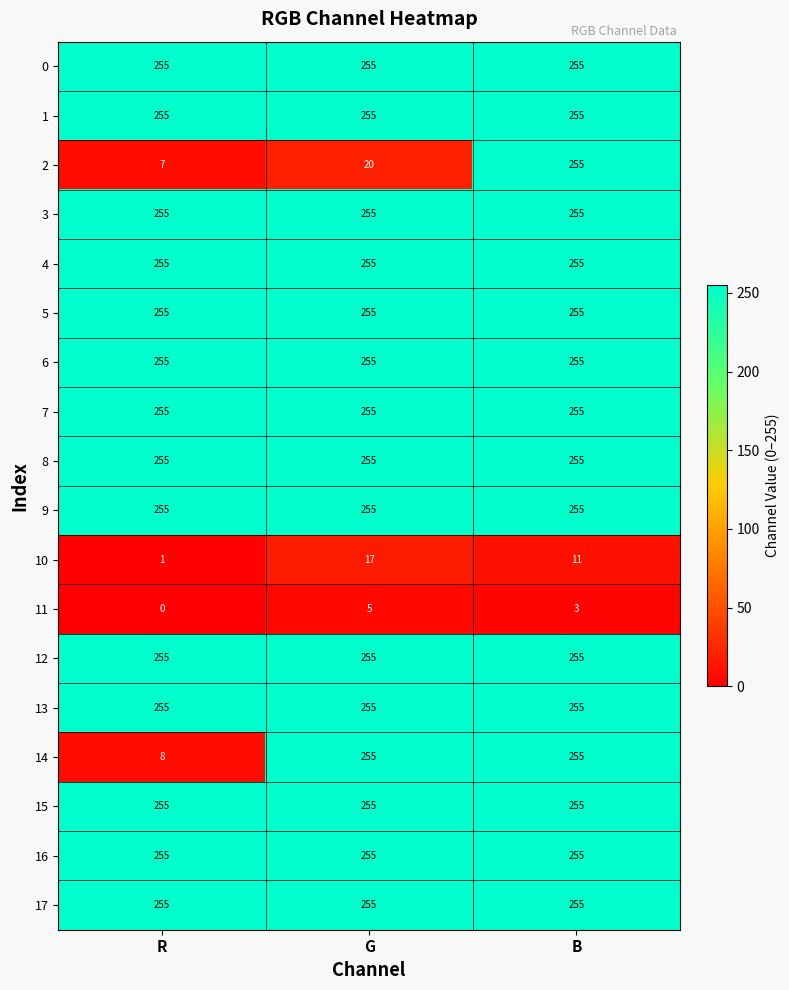

What is the average value of the 13 series?

255